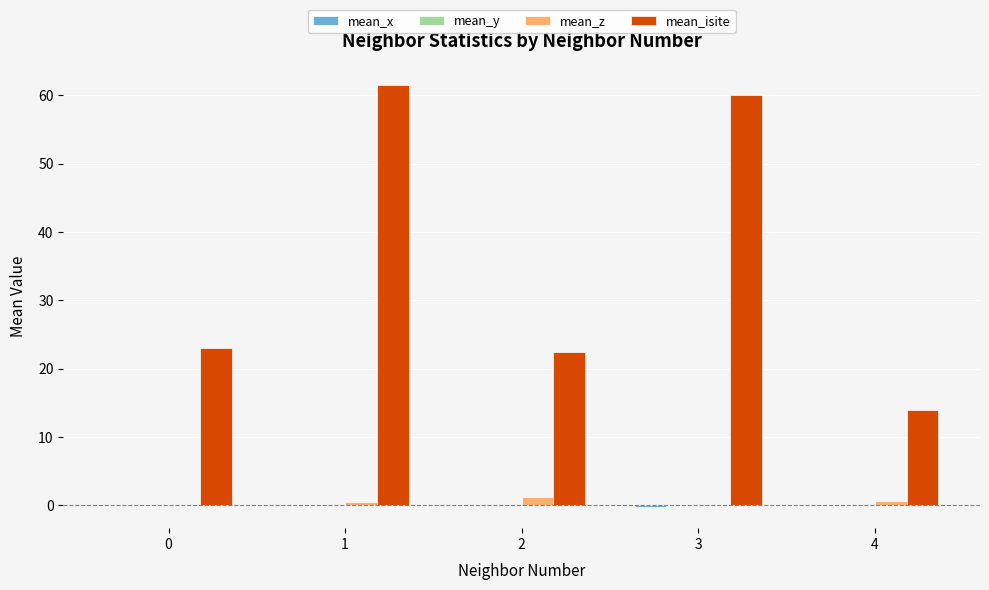

Which series has the largest total across all categories?

mean_isite